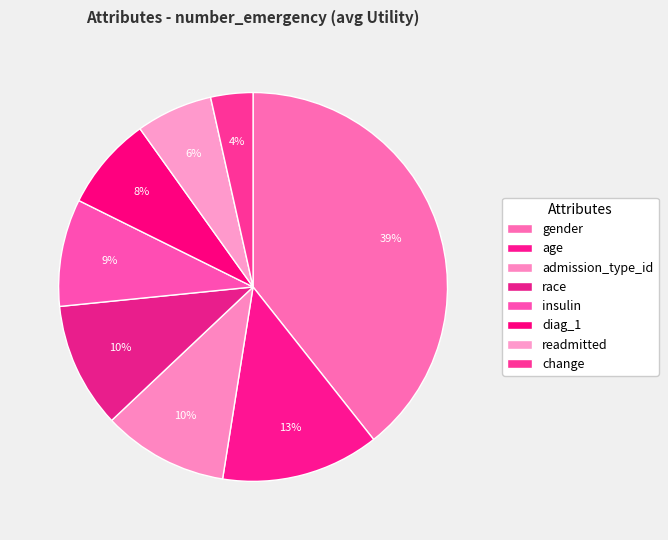

How many slices are in this pie chart?

8